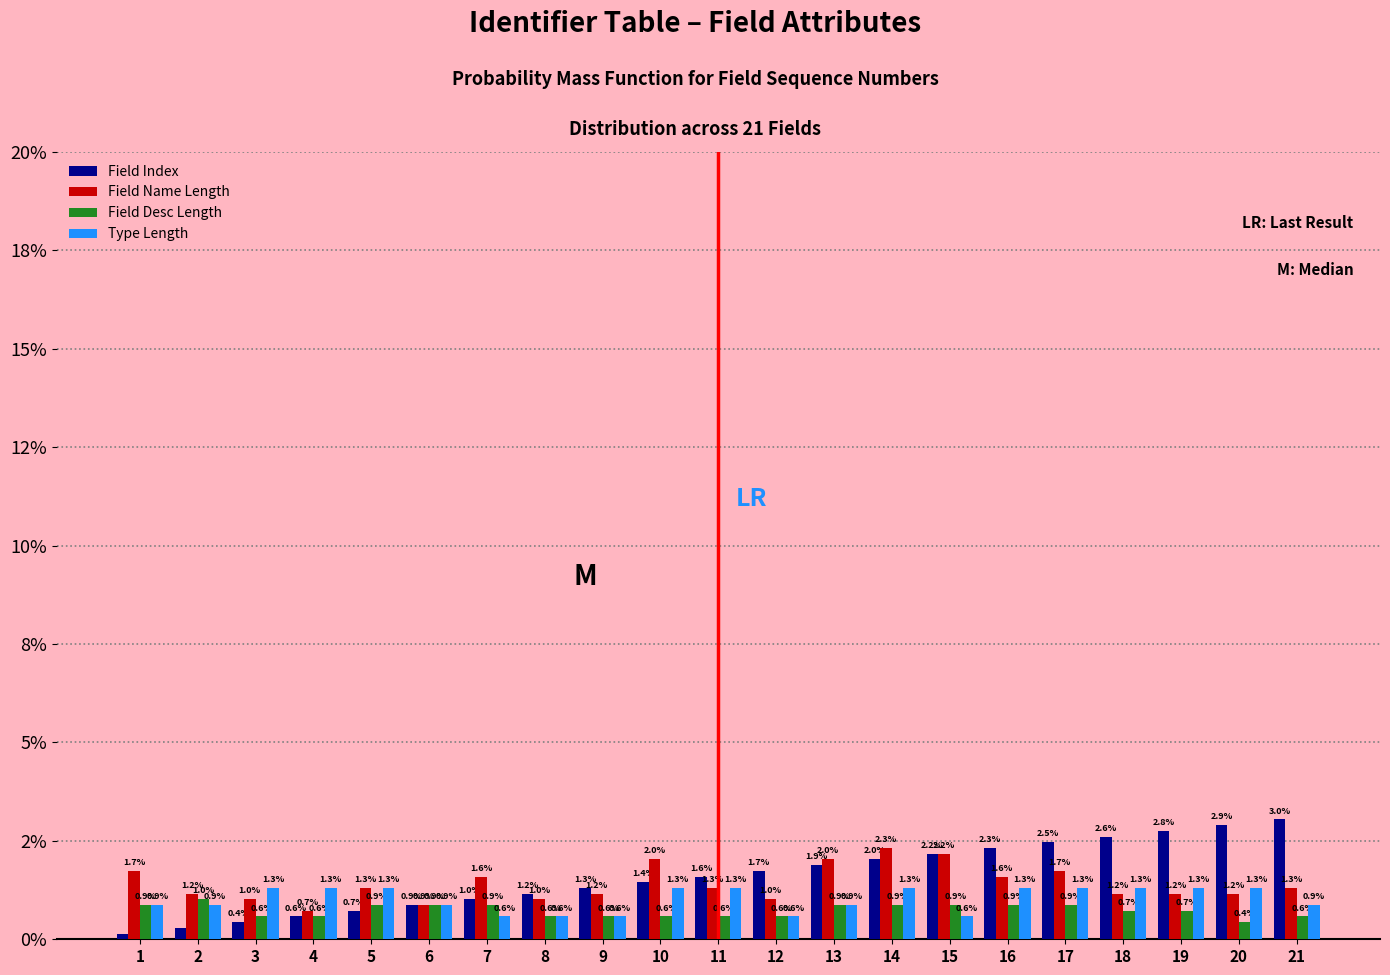

What are all the series names shown in the legend?

Field Index, Field Name Length, Field Desc Length, Type Length